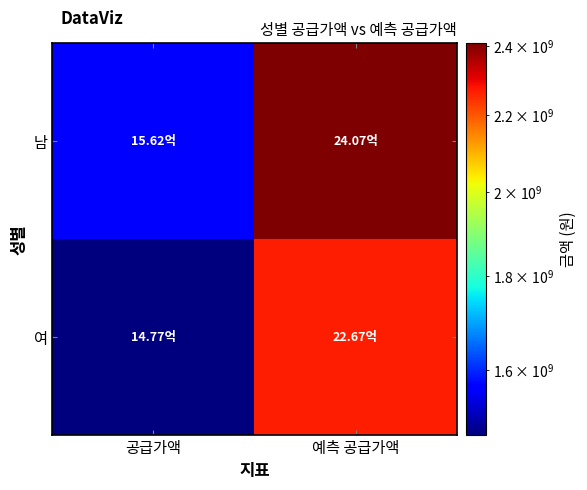

Rank the series by their average value, from lowest to highest.

여, 남